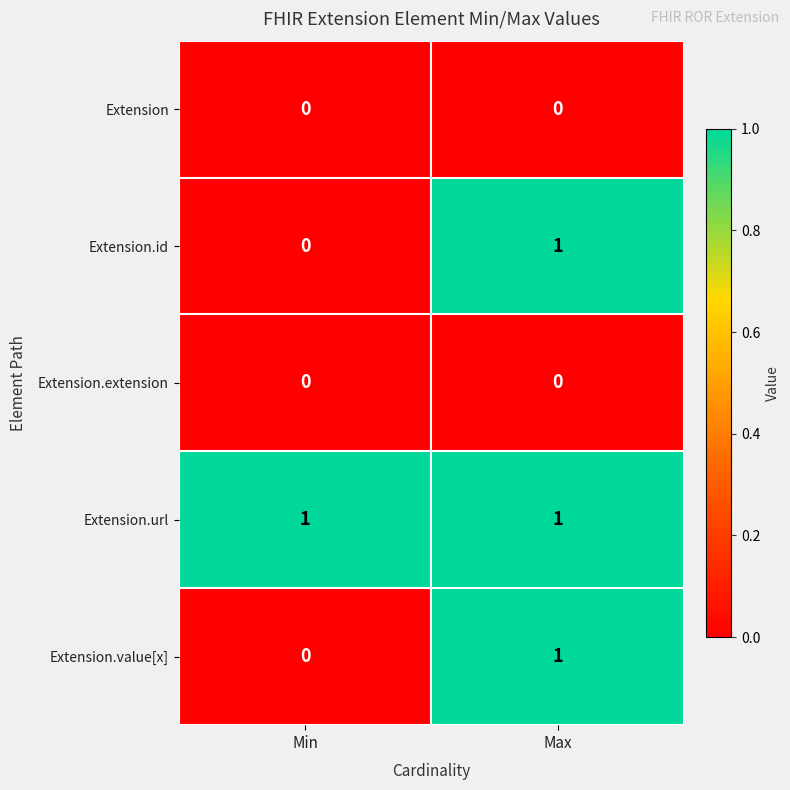

At which label is Extension.id closest to 0?

Min